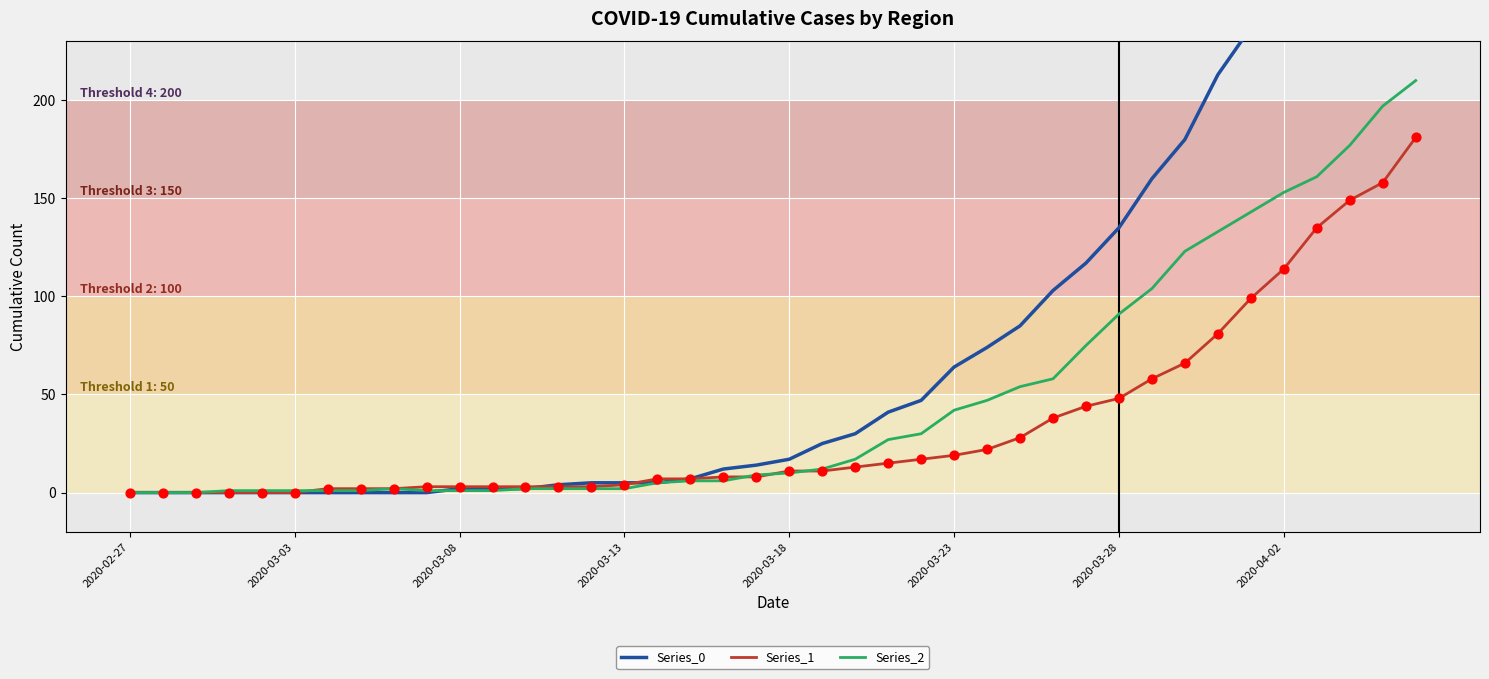

Is the value of Series_0 at 35 greater than the value of Series_1 at 2020-03-13?

Yes